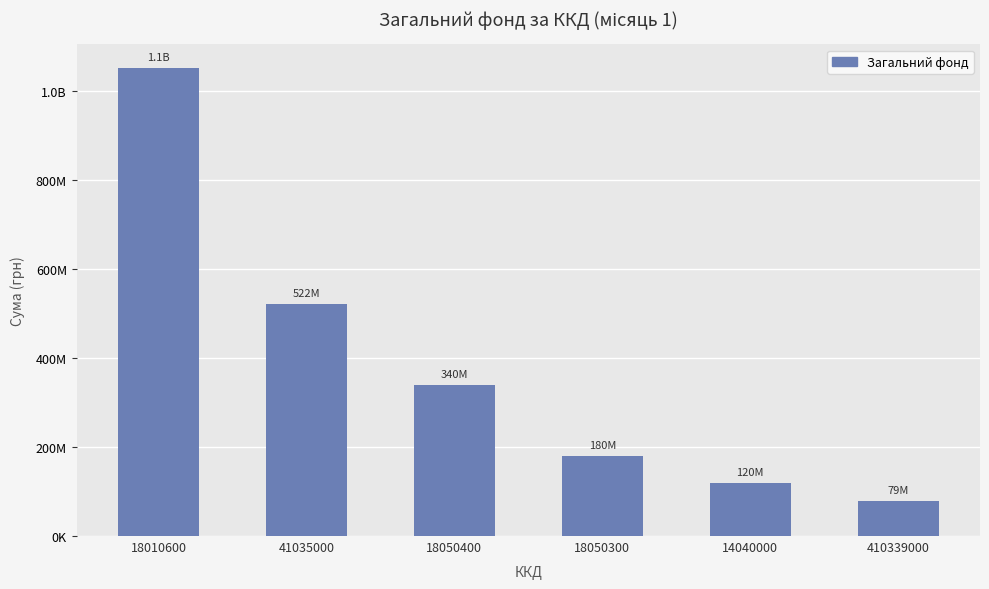

Rank the categories by value from lowest to highest.

410339000, 14040000, 18050300, 18050400, 41035000, 18010600